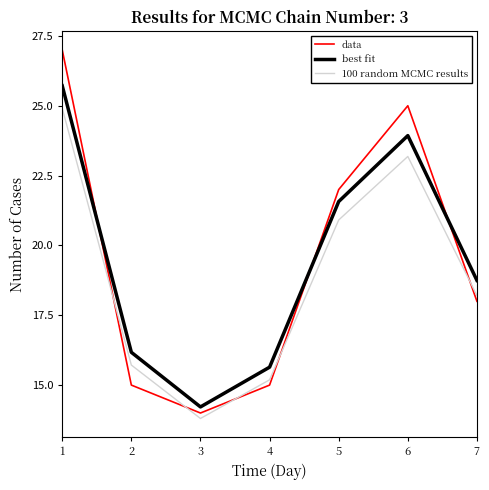

Is the value of best fit at 4 greater than the value of data at 6?

No